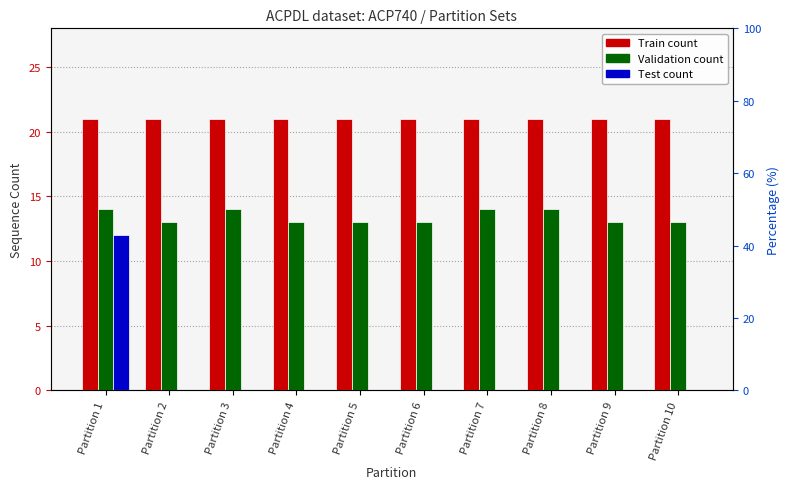

Is the value of Train at Partition 9 greater than the value of Validation at Partition 5?

Yes